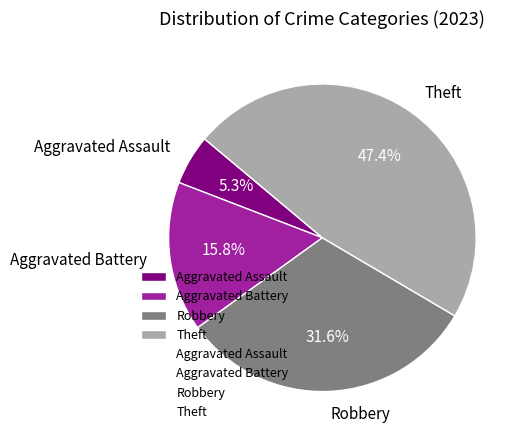

Which category has the biggest portion of the pie?

Theft